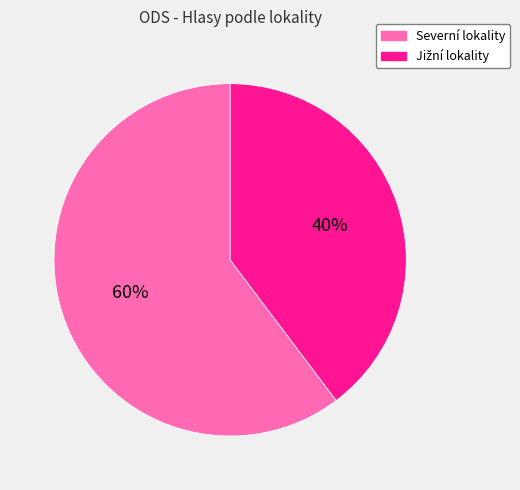

Does any single category account for the majority?

Yes